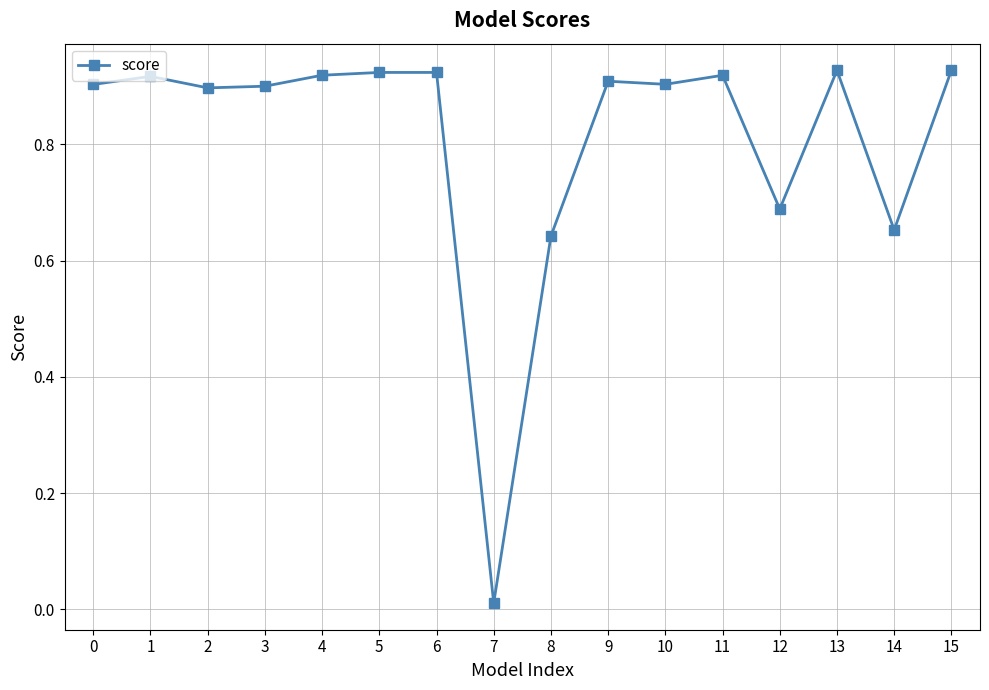

At which category does the data reach its first local peak?

1